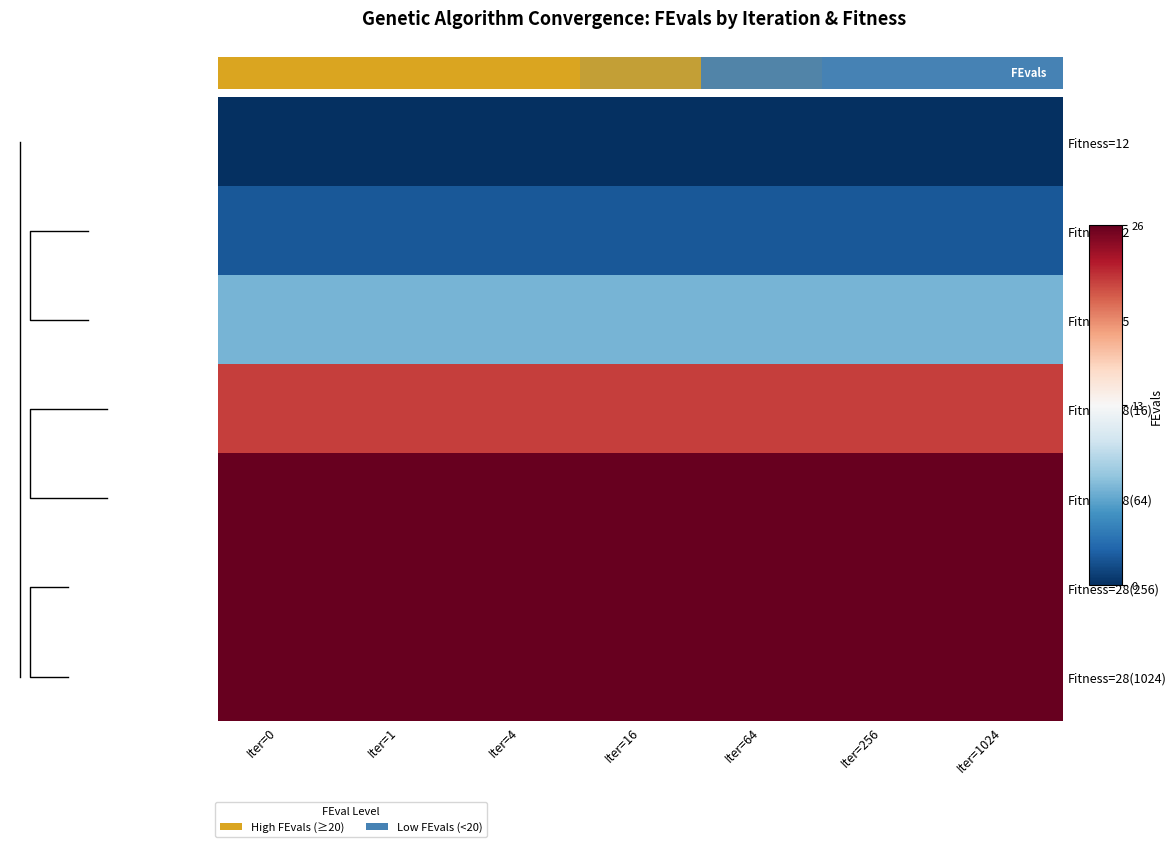

Is the value of Fitness=28(1024) at Iter=1024 greater than the value of Fitness=28(16) at Iter=1?

Yes